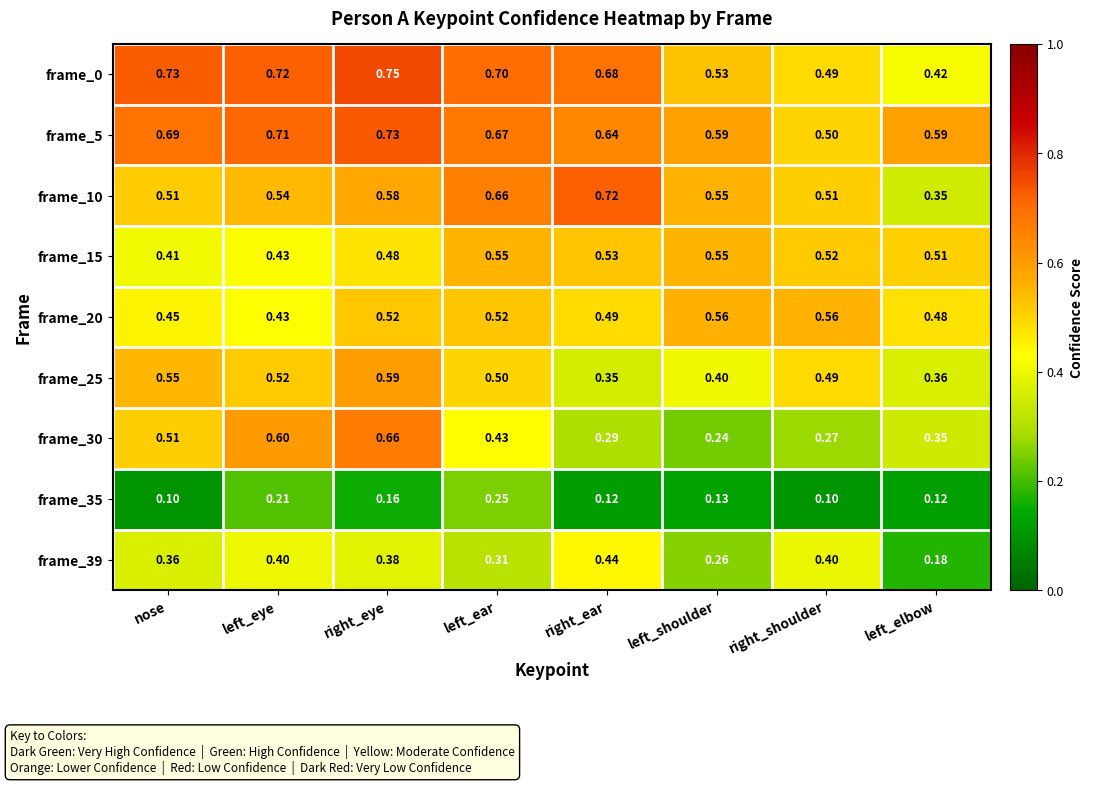

List the labels in order of frame_30 value, smallest first.

left_shoulder, right_shoulder, right_ear, left_elbow, left_ear, nose, left_eye, right_eye